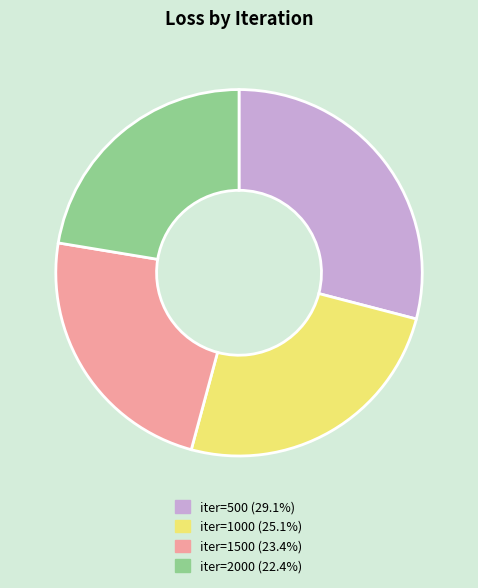

How many slices are in this pie chart?

4